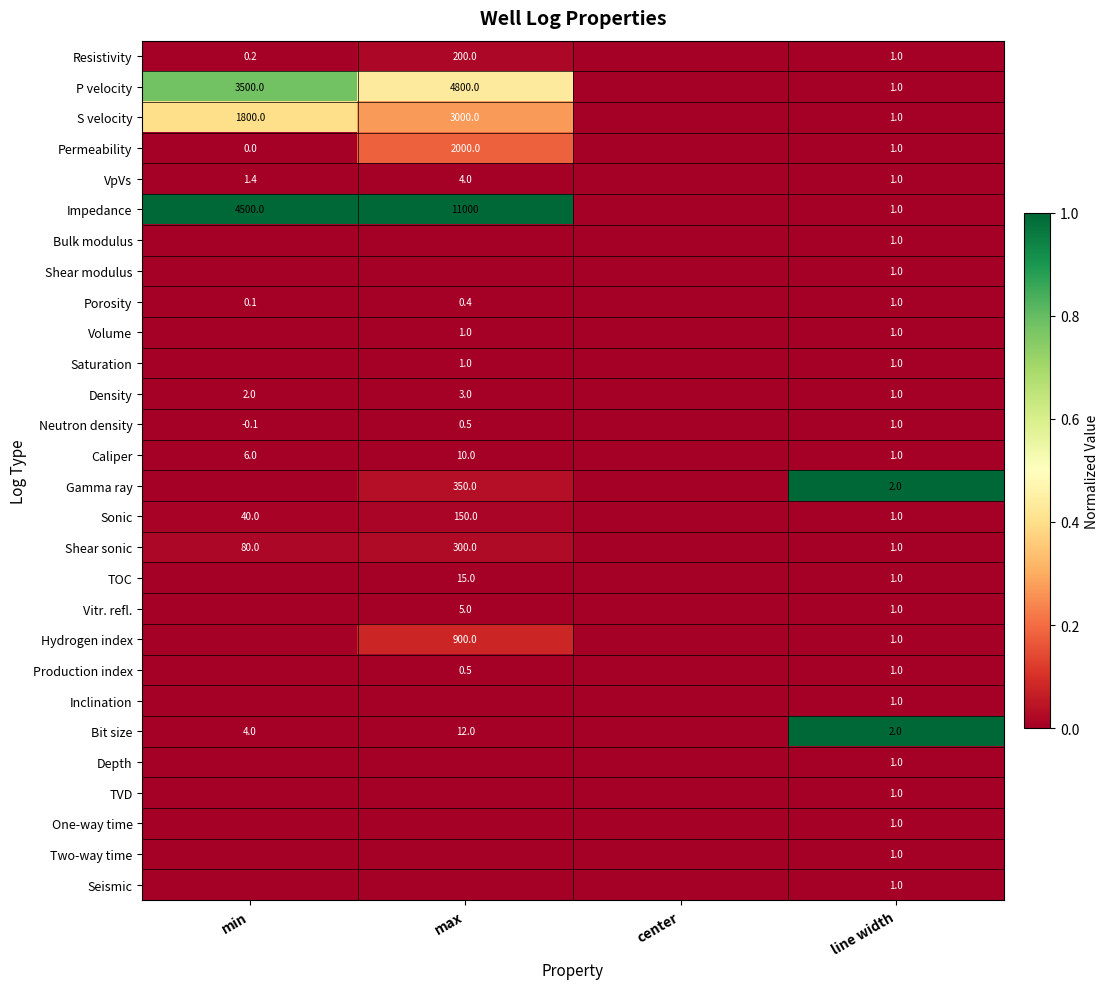

What is the spread (max minus min) of values at min?

1.0